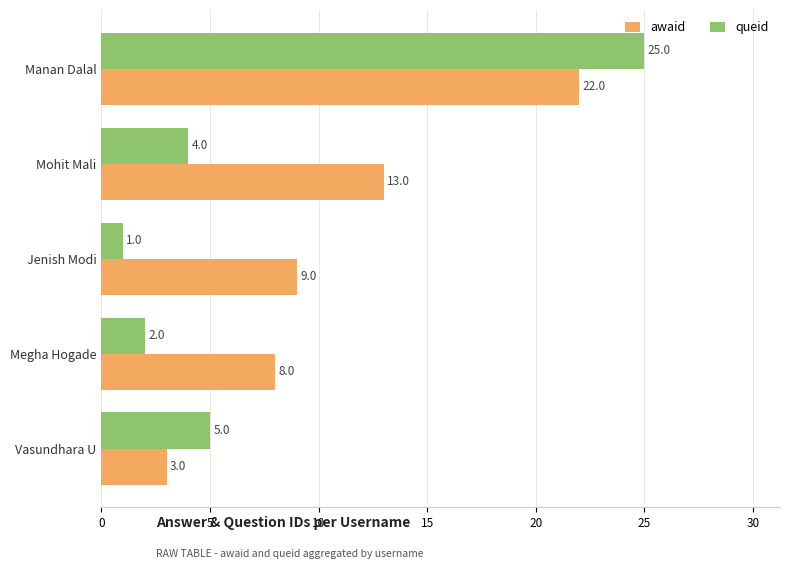

What is the average value of the awaid series?

11